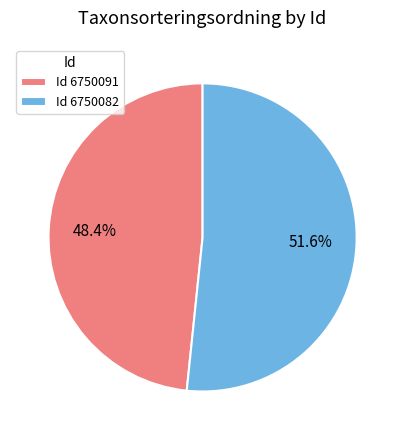

How many segments does this pie chart have?

2